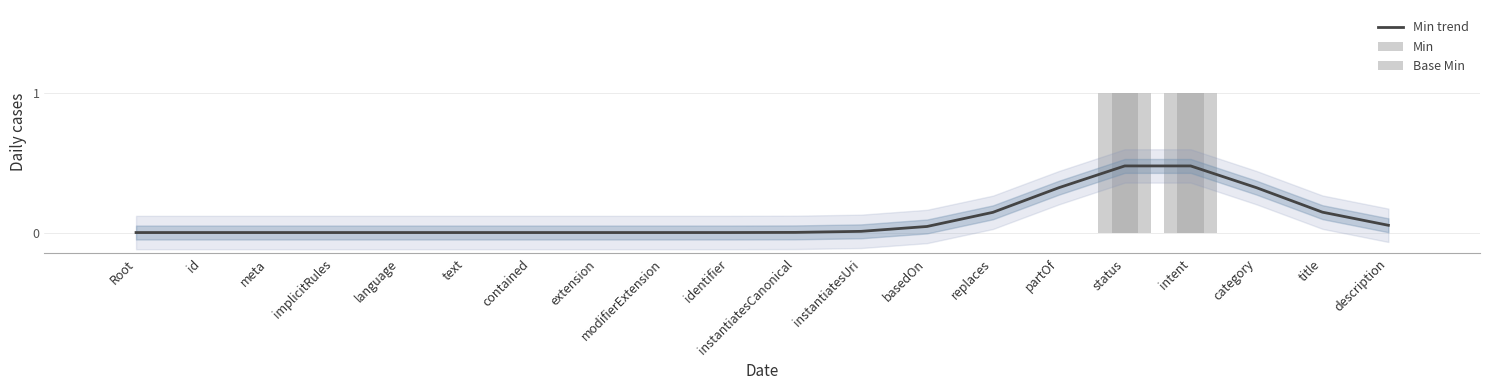

Is it true that Base Min equals 0.4 at replaces?

False